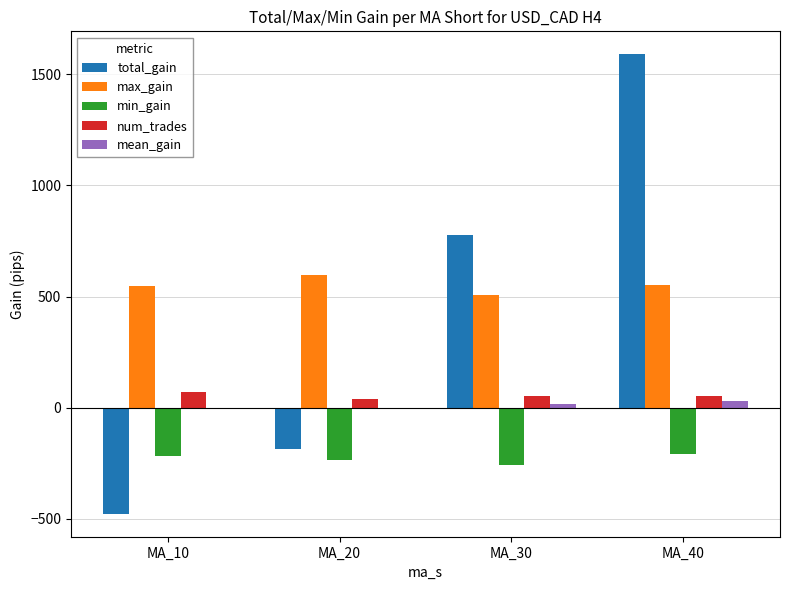

Between MA_20 and MA_30, which series saw the biggest shift?

total_gain